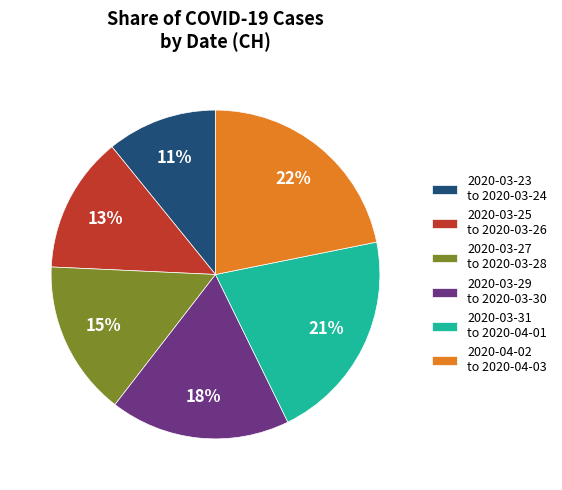

What is the ratio of the value at 2020-03-29 to 2020-03-30 to the value at 2020-03-27 to 2020-03-28?

1.2